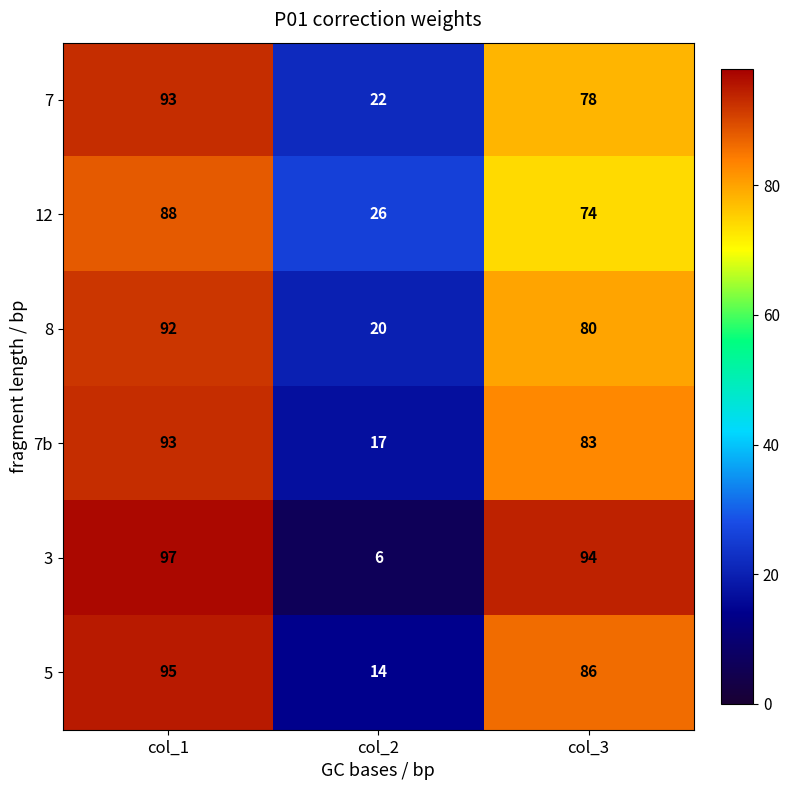

What is the highest value of the 5 series?

95